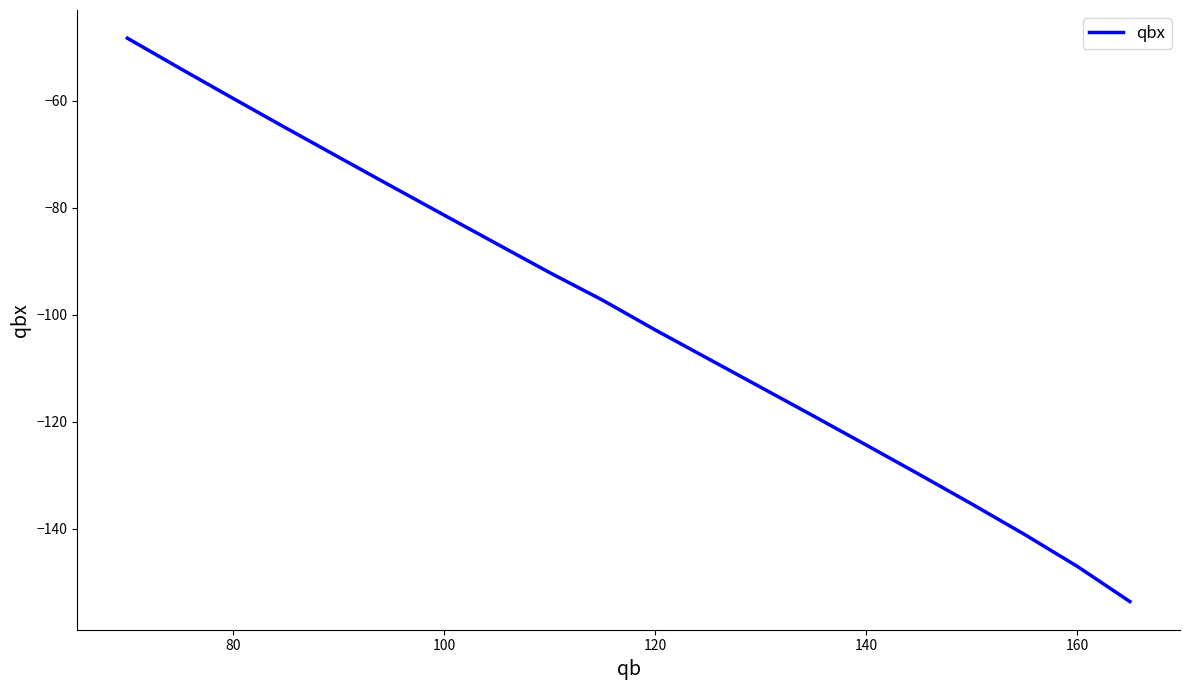

What is the smallest value displayed?

-153.6